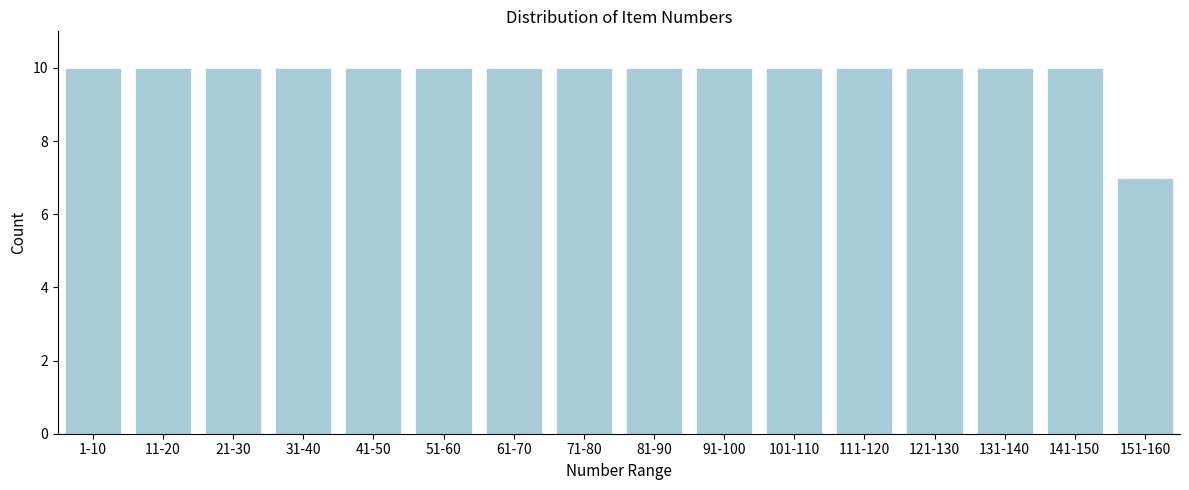

Reading left to right, transcribe all the data shown in this chart.

1-10=10	11-20=10	21-30=10	31-40=10	41-50=10	51-60=10	61-70=10	71-80=10	81-90=10	91-100=10	101-110=10	111-120=10	121-130=10	131-140=10	141-150=10	151-160=7